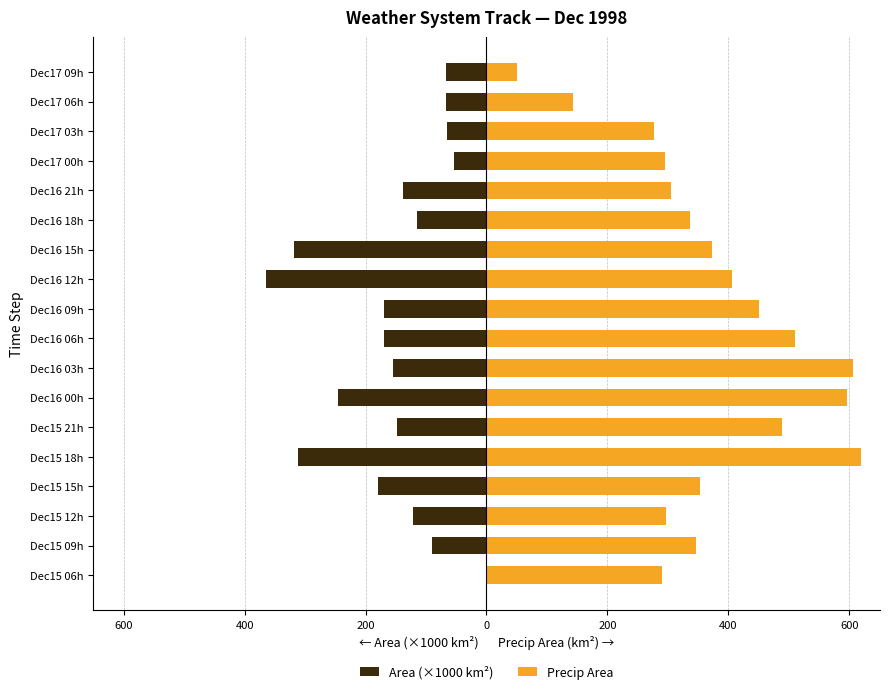

The value of Area (×1000 km²) at 0 is -72.5. True or false?

False